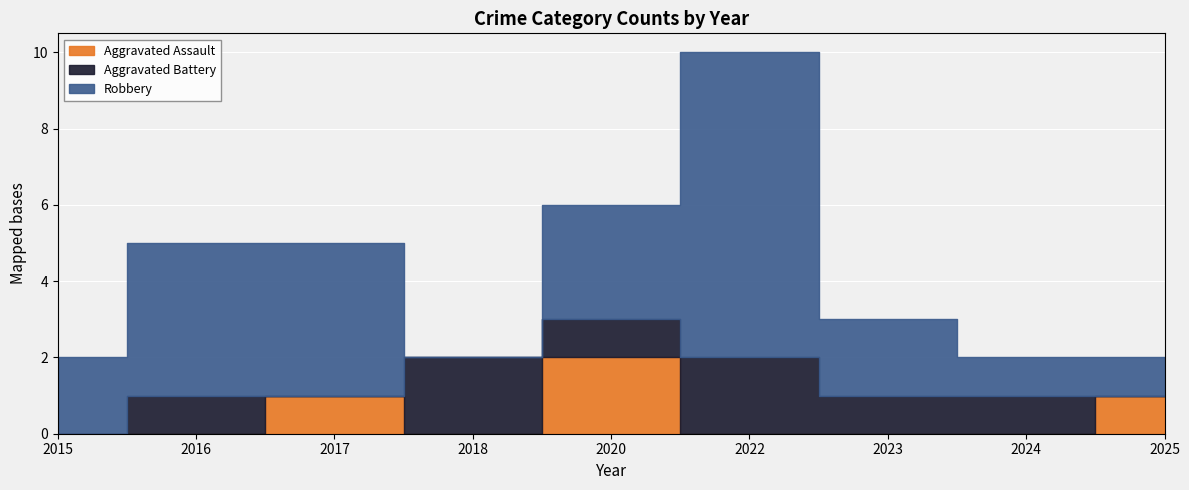

The Robbery series shows 0 at 2025. True or false?

False